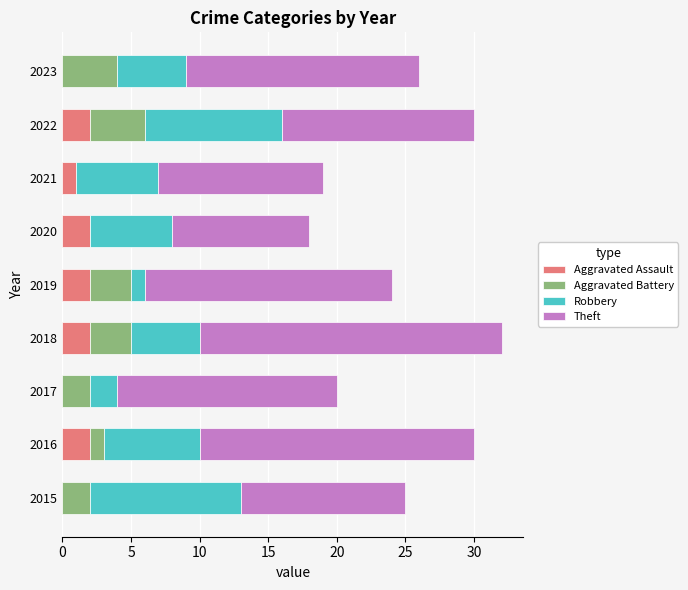

What is the sum of all Aggravated Assault values?

11